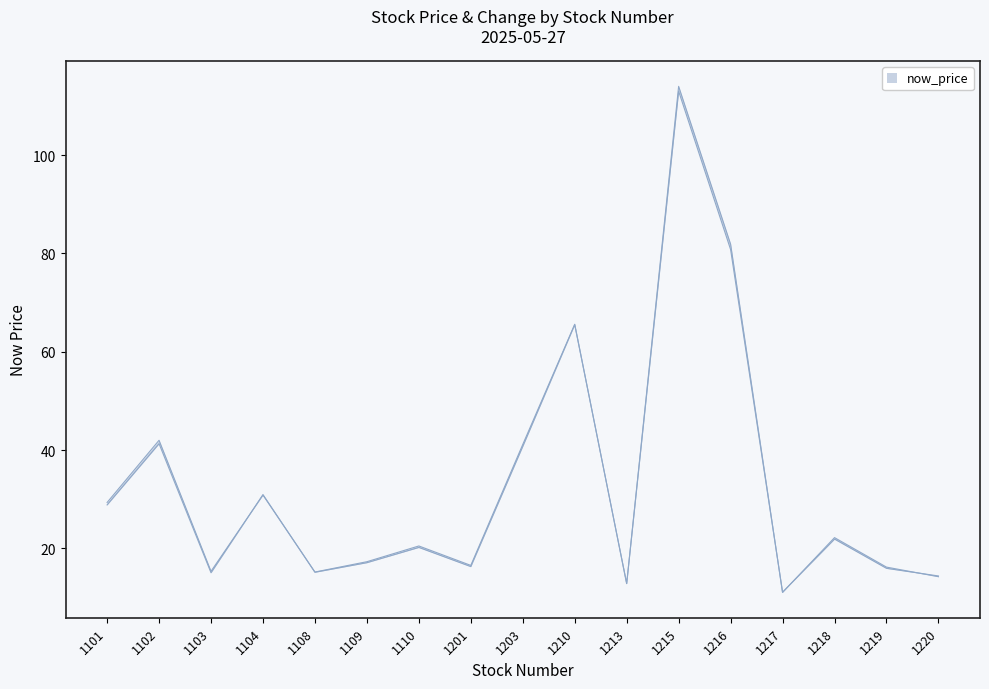

What is the difference between the second highest and second lowest values?

68.0